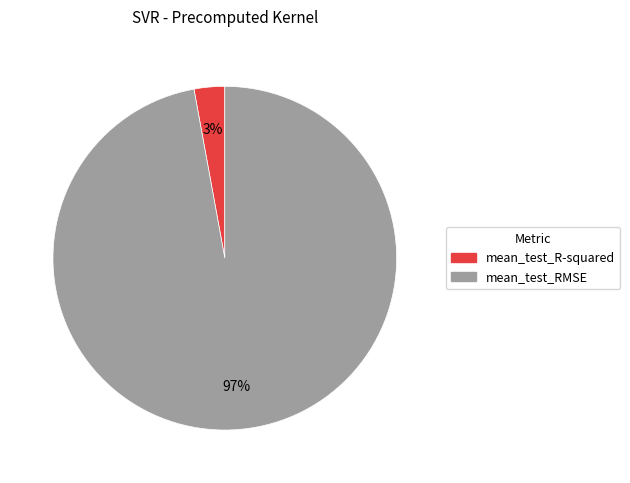

To the nearest percent, what percentage of the pie is mean_test_RMSE?

97%